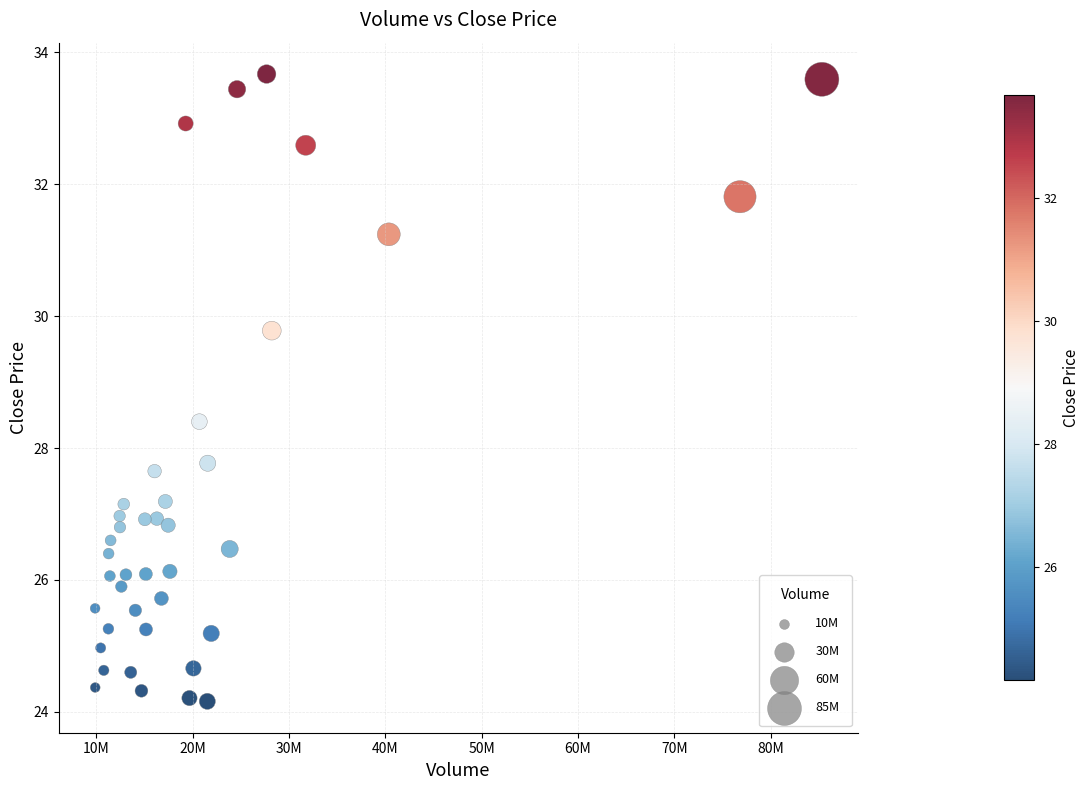

What is the range of Y values (max minus min)?

9.5